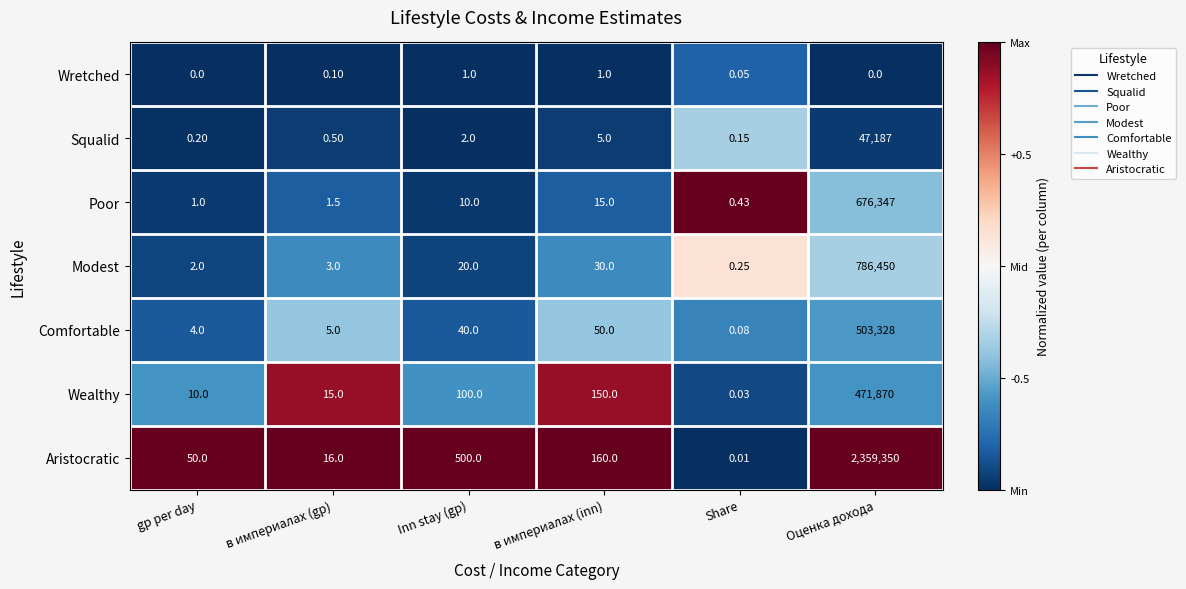

Rank the series by their maximum value, from highest to lowest.

Aristocratic, Modest, Poor, Comfortable, Wealthy, Squalid, Wretched